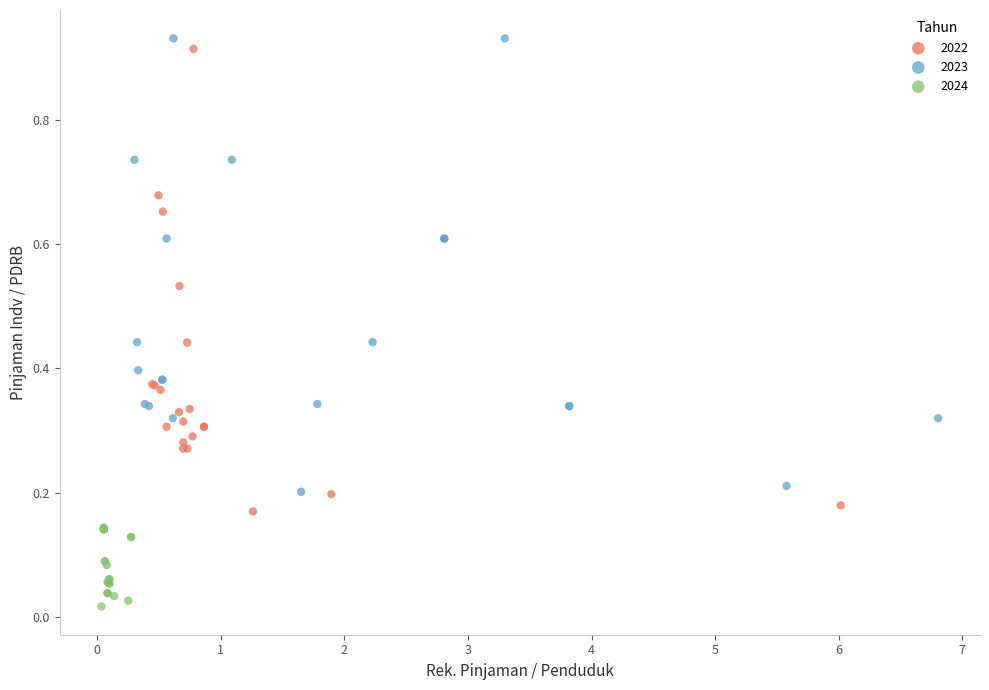

What are all the series names shown in the legend?

2022, 2023, 2024